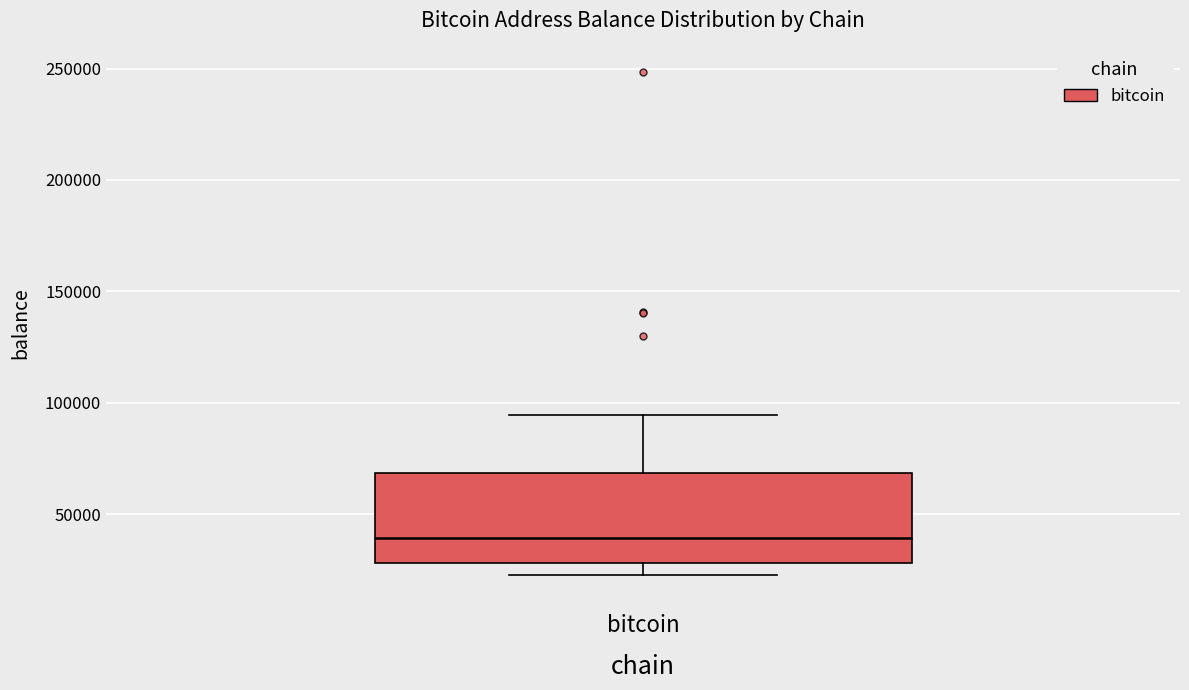

Read this box plot against the y-axis: the position of the median line, the range covered by the box, and the ends of both whiskers. The values are not printed on the chart, so give them approximately, as read against the axis.

median 40000, box 30000 to 70000, whiskers 25000 to 95000